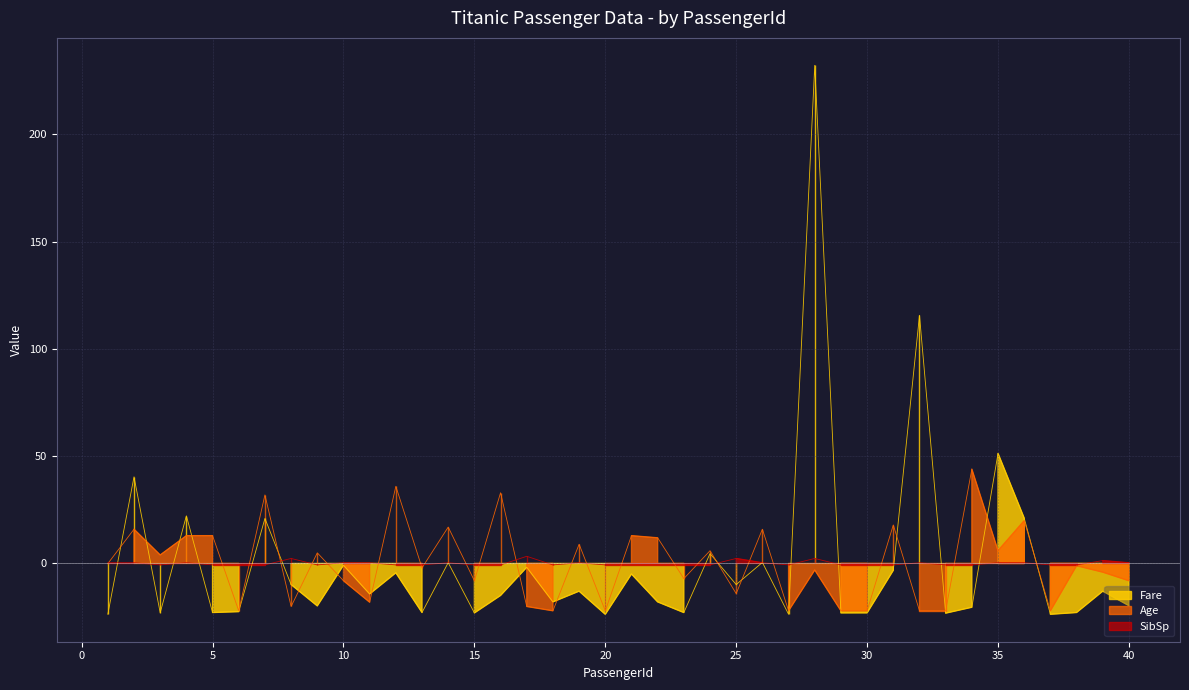

List the series in order of their overall mean, lowest first.

Age, SibSp, Fare